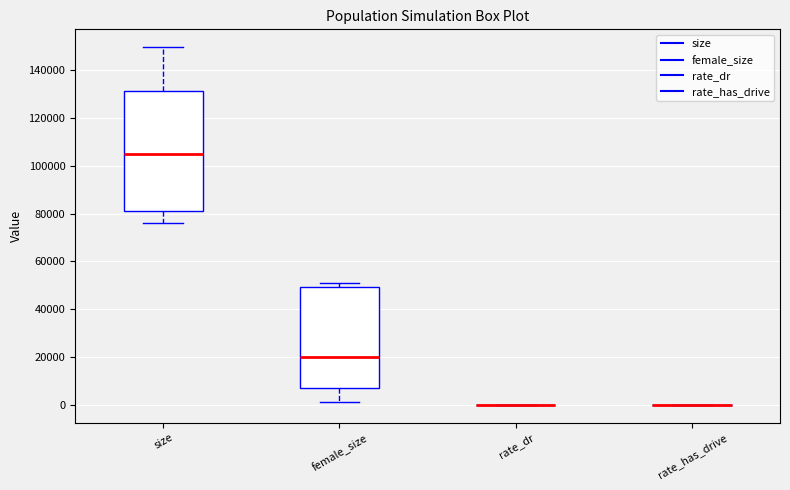

Reading left to right, read every box against the y-axis: the position of its median line, the range the box covers, and the ends of its whiskers. The values are not printed on the chart, so give them approximately, as read against the axis.

size: median 104000, box 82000 to 132000, whiskers 76000 to 150000
female_size: median 20000, box 8000 to 50000, whiskers 2000 to 50000 (just above the box's upper edge)
rate_dr: box collapsed to a line at 0, whiskers 0 to 0
rate_has_drive: box collapsed to a line at 0, whiskers 0 to 0